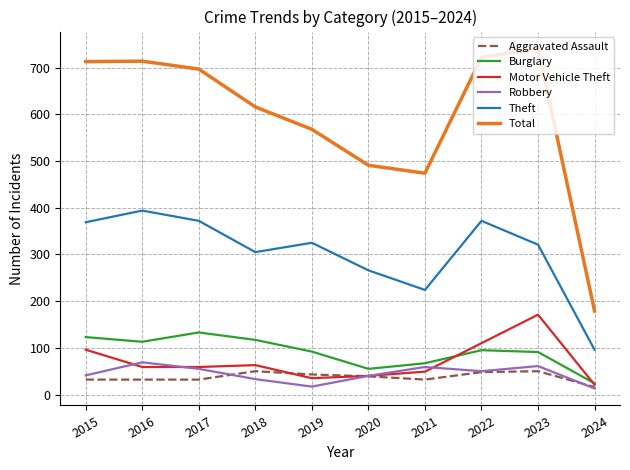

Is it true that Burglary equals 29 at 2021?

False